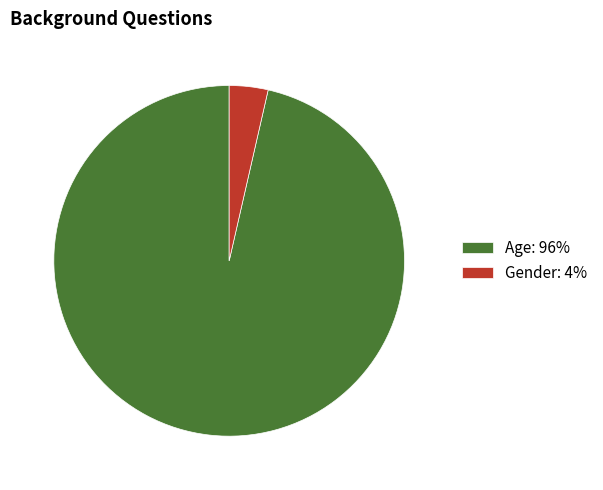

Combined, do Gender and Age account for over 50%?

Yes